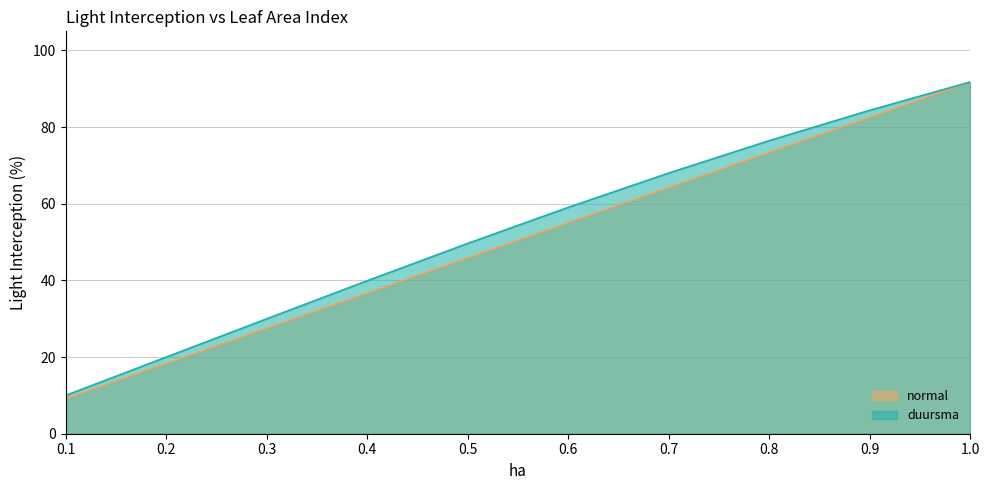

Reading right to left, transcribe all the data shown in this chart.

normal: 1.0=91.8	0.9=82.6	0.8=73.4	0.7=64.3	0.6=55.1	0.5=45.9	0.4=36.7	0.3=27.5	0.2=18.4	0.1=9.2
duursma: 1.0=91.8	0.9=84.4	0.8=76.5	0.7=68.0	0.6=59.1	0.5=49.7	0.4=39.9	0.3=30.0	0.2=20.0	0.1=10.0